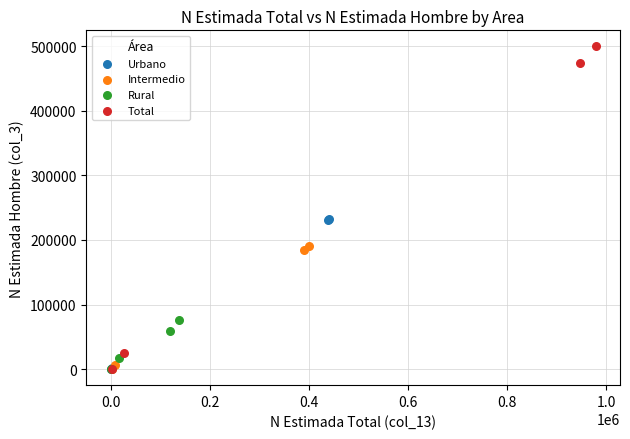

Which series contains the highest Y value?

Total